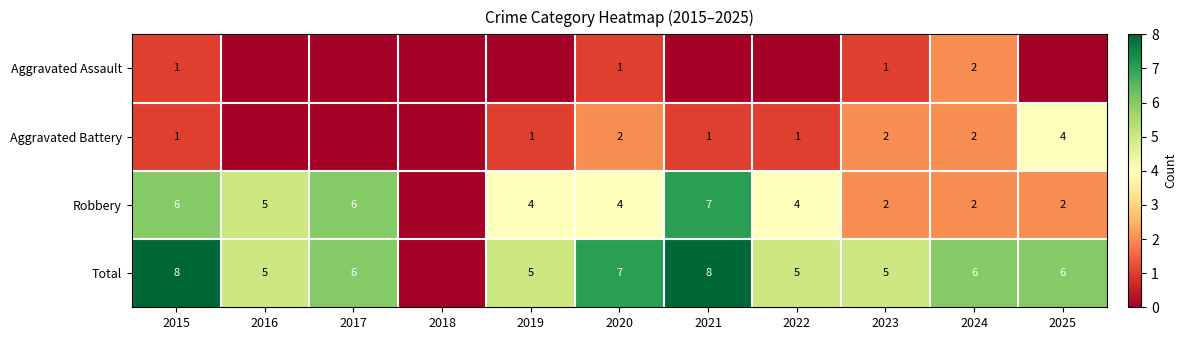

The value of Robbery at 2022 is 1. True or false?

False